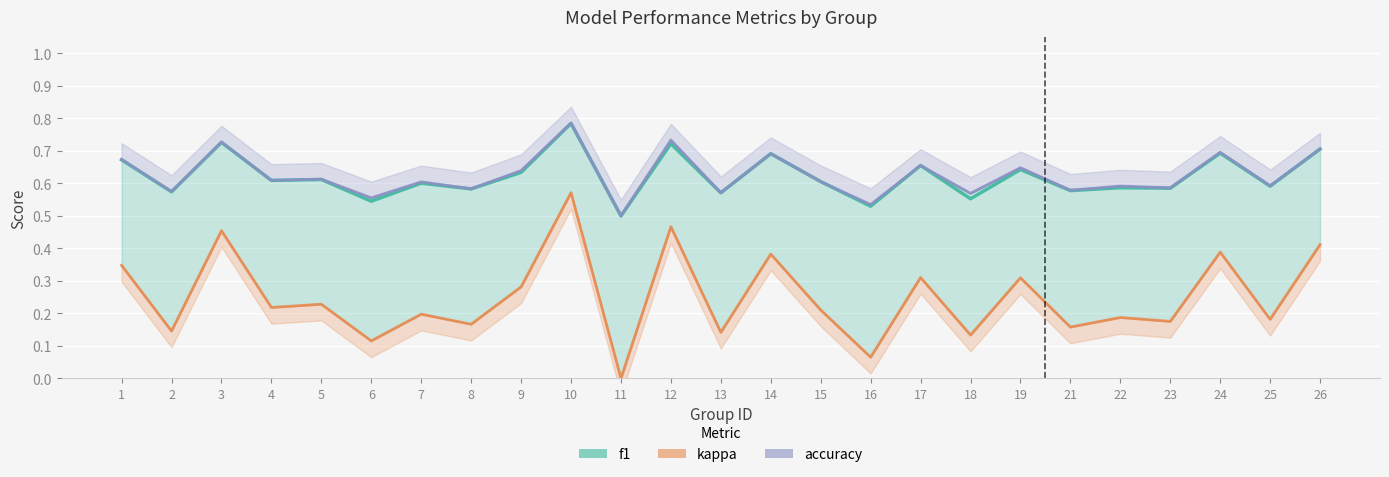

What is the average value of the accuracy series?

0.6